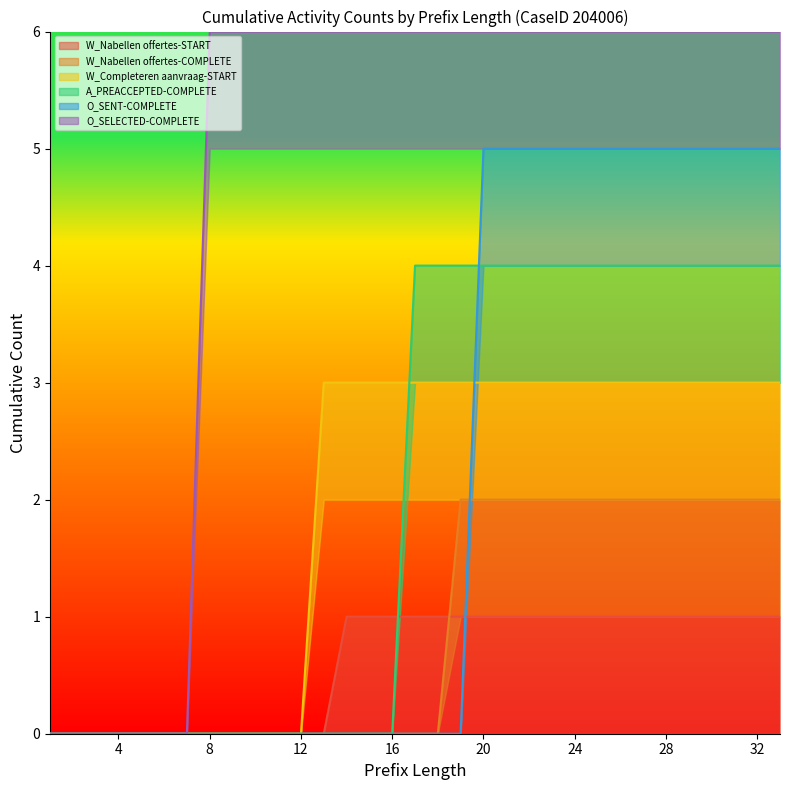

Is the value of A_PREACCEPTED-COMPLETE at 12 greater than the value of W_Completeren aanvraag-START at 1?

No